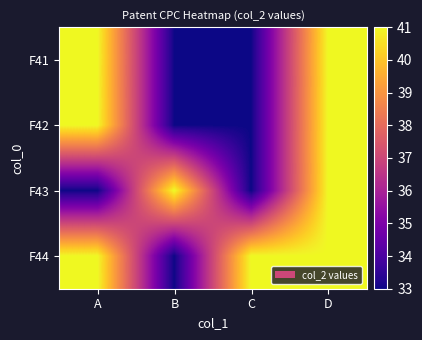

Between A and D, which is larger?

A